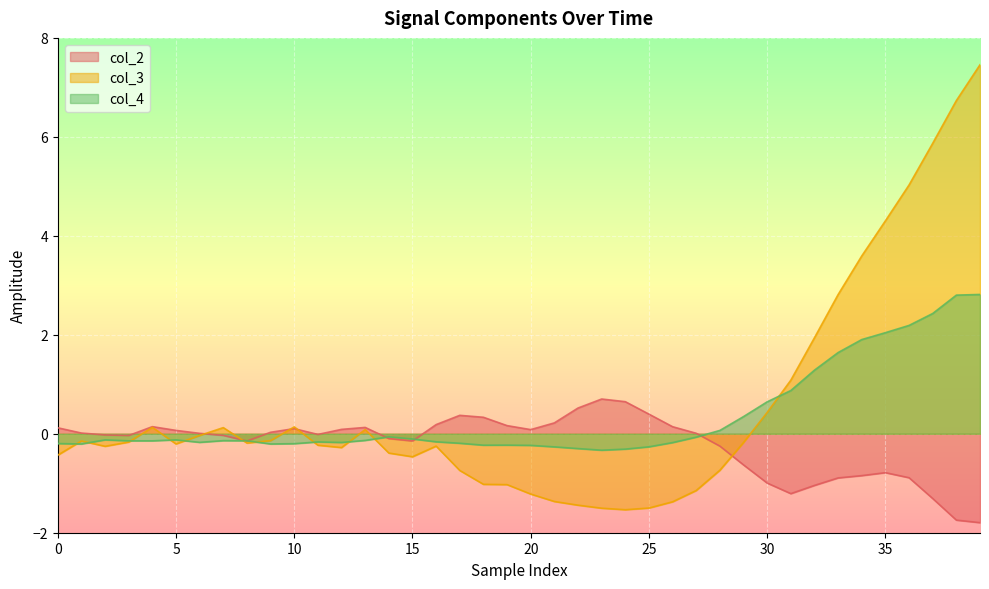

Reading left to right, extract all data points from this chart.

col_2: 0.1	0.0	-0.0	-0.0	0.1	0.1	0.0	-0.0	-0.1	0.0	0.1	-0.0	0.1	0.1	-0.1	-0.1	0.2	0.4	0.3	0.2	0.1	0.2	0.5	0.7	0.6	0.4	0.1	0.0	-0.2	-0.6	-1.0	-1.2	-1.0	-0.9	-0.8	-0.8	-0.9	-1.3	-1.7	-1.8
col_3: -0.4	-0.1	-0.3	-0.2	0.1	-0.2	-0.0	0.1	-0.2	-0.1	0.1	-0.2	-0.3	0.1	-0.4	-0.5	-0.2	-0.7	-1.0	-1.0	-1.2	-1.4	-1.4	-1.5	-1.5	-1.5	-1.4	-1.1	-0.7	-0.2	0.4	1.1	1.9	2.8	3.6	4.3	5.0	5.9	6.7	7.5
col_4: -0.2	-0.2	-0.1	-0.1	-0.1	-0.1	-0.2	-0.1	-0.1	-0.2	-0.2	-0.2	-0.2	-0.1	-0.1	-0.1	-0.2	-0.2	-0.2	-0.2	-0.2	-0.3	-0.3	-0.3	-0.3	-0.3	-0.2	-0.1	0.1	0.3	0.6	0.9	1.3	1.6	1.9	2.0	2.2	2.4	2.8	2.8